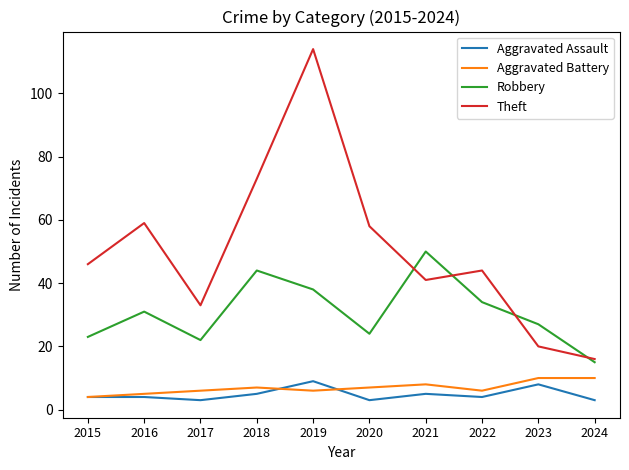

What is the highest value of the Aggravated Assault series?

9